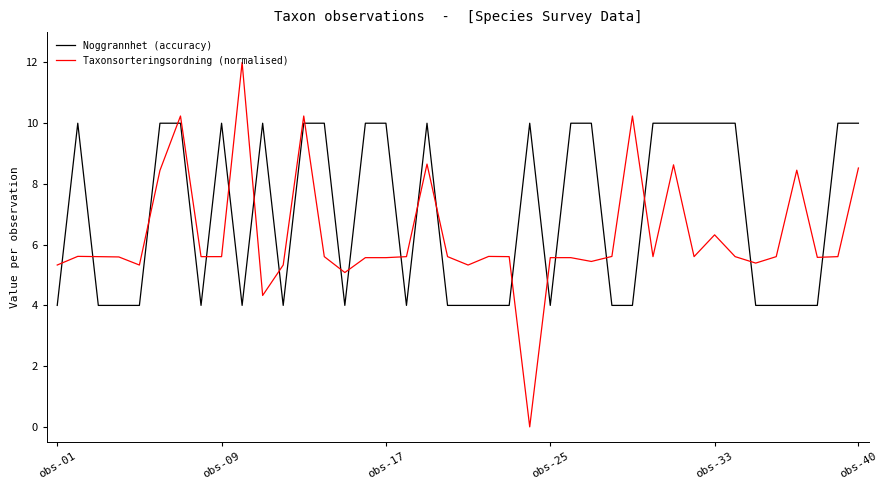

What is the difference between the maximum and minimum values in the Taxonsorteringsordning (normalised) series?

12.0